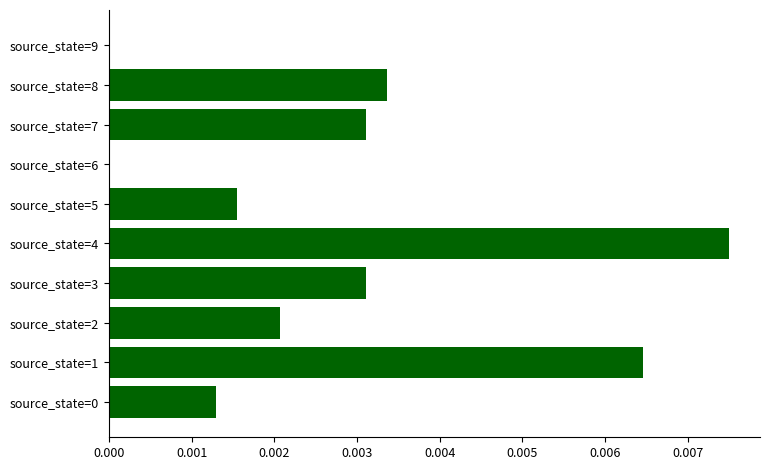

Which category has the highest value across all series?

source_state=4